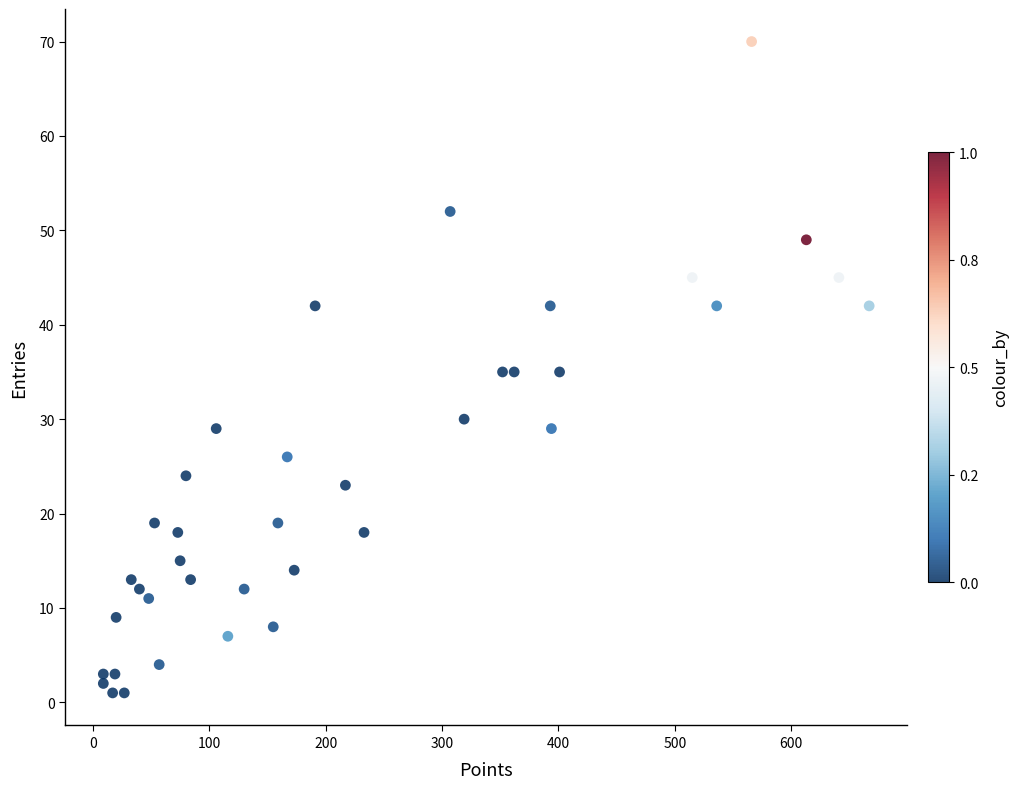

What is the range of X values (max minus min)?

658